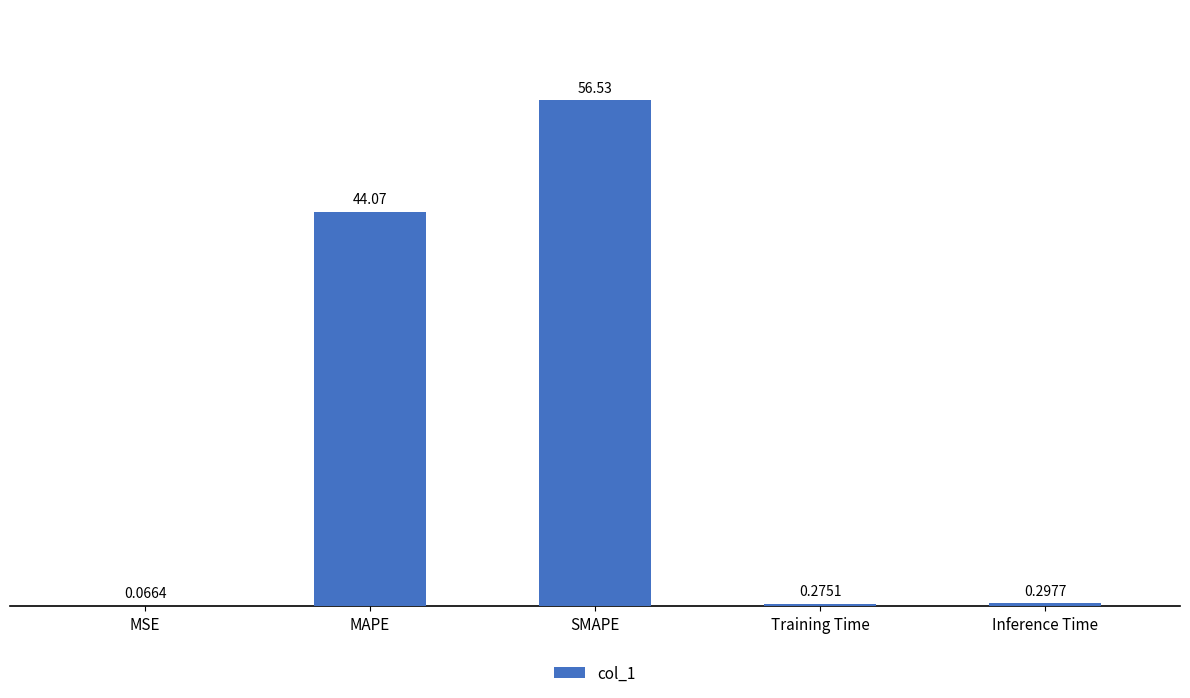

What is the sum of all values?

101.2